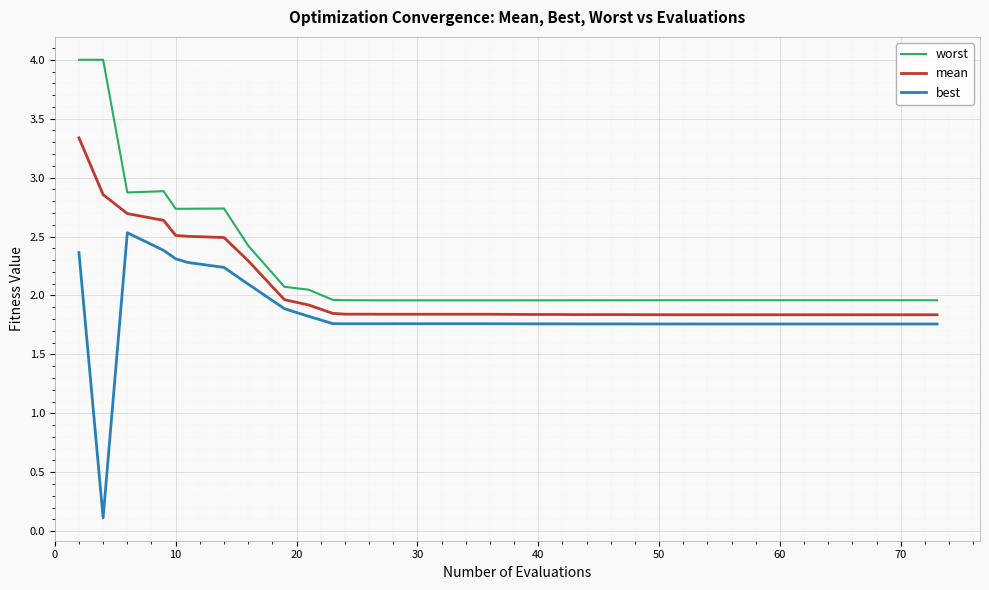

How many lines are shown in the chart?

3